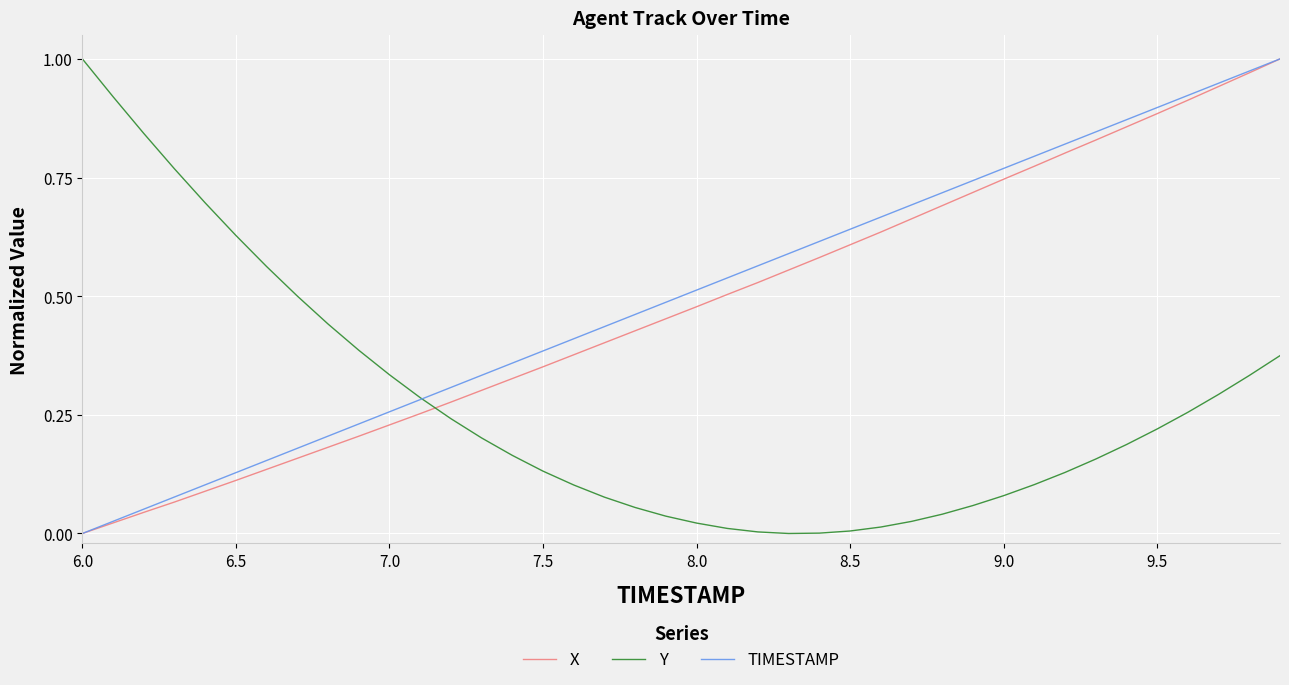

After their last crossing, which series has the higher values: X or Y?

X